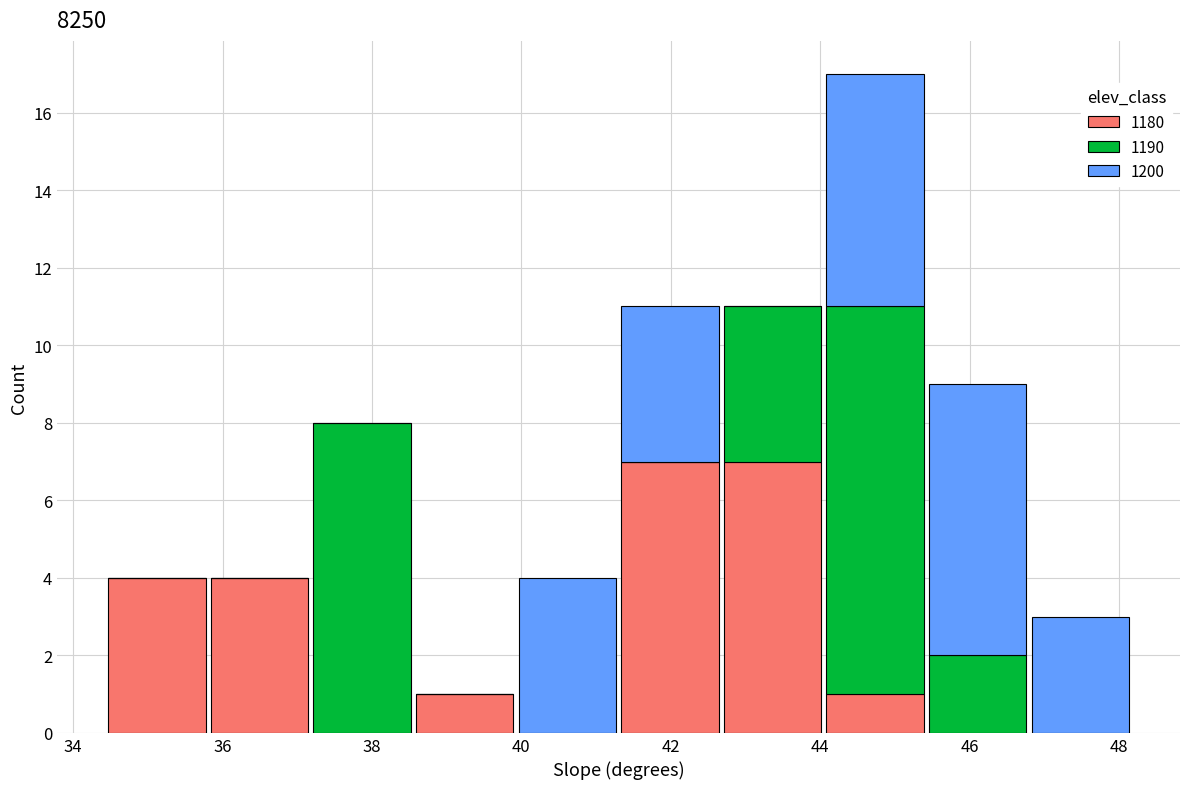

Which range on the x-axis has the tallest stacked bar (by total height)?

44.0 to 45.4